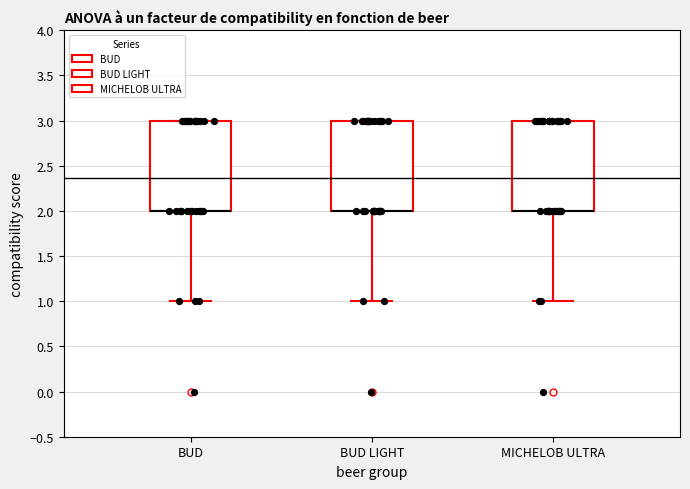

Reading left to right, transcribe this box plot: for each box, give where its median line is, the range the box spans, and where its two whiskers end, as read against the y-axis. The values are not printed on the chart, so give them approximately, as read against the axis.

BUD: median 2 (drawn on the box's lower edge), box 2 to 3, whiskers 1 to 3
BUD LIGHT: median 2 (drawn on the box's lower edge), box 2 to 3, whiskers 1 to 3
MICHELOB ULTRA: median 2 (drawn on the box's lower edge), box 2 to 3, whiskers 1 to 3